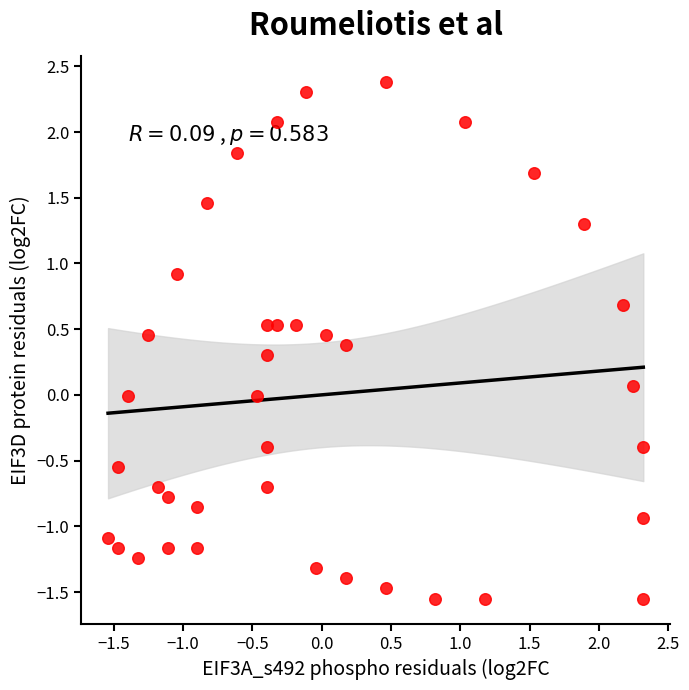

What is the range of X values (max minus min)?

3.9